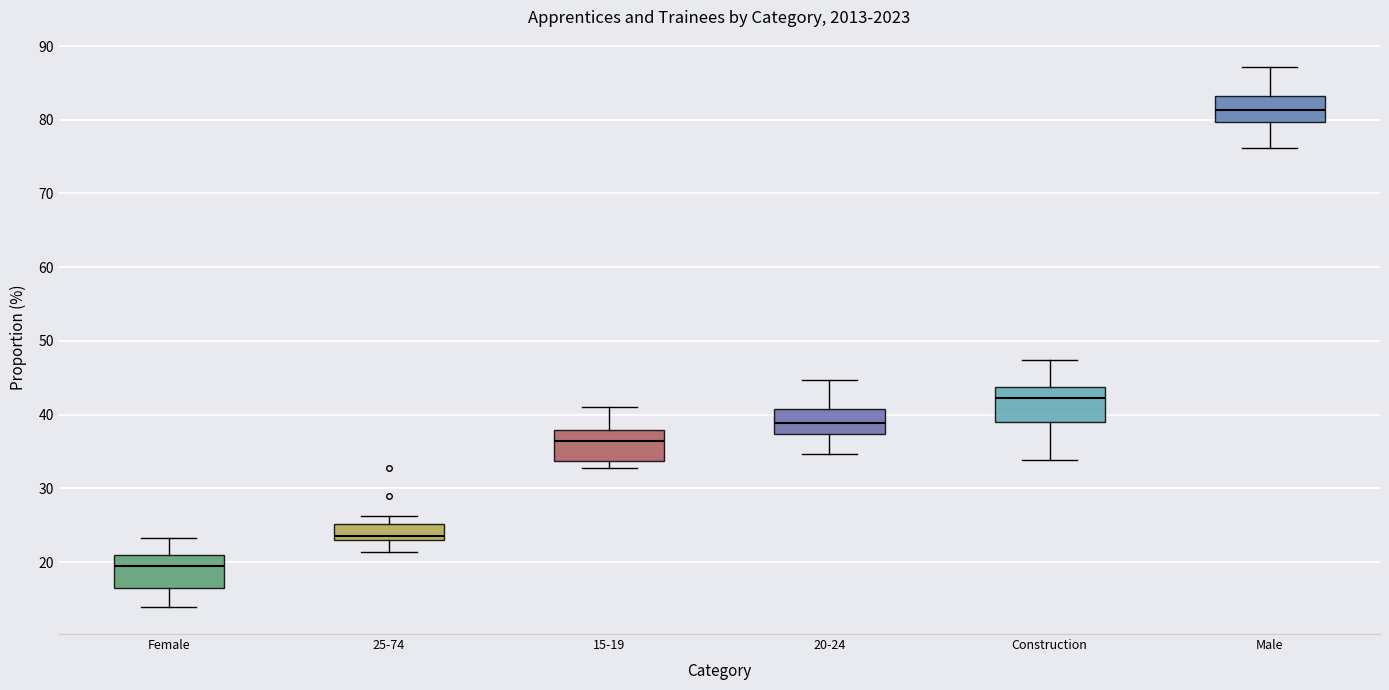

Where does the median line of the box for 25-74 sit on the y-axis? The values are not printed on the chart, so give them approximately, as read against the axis.

24